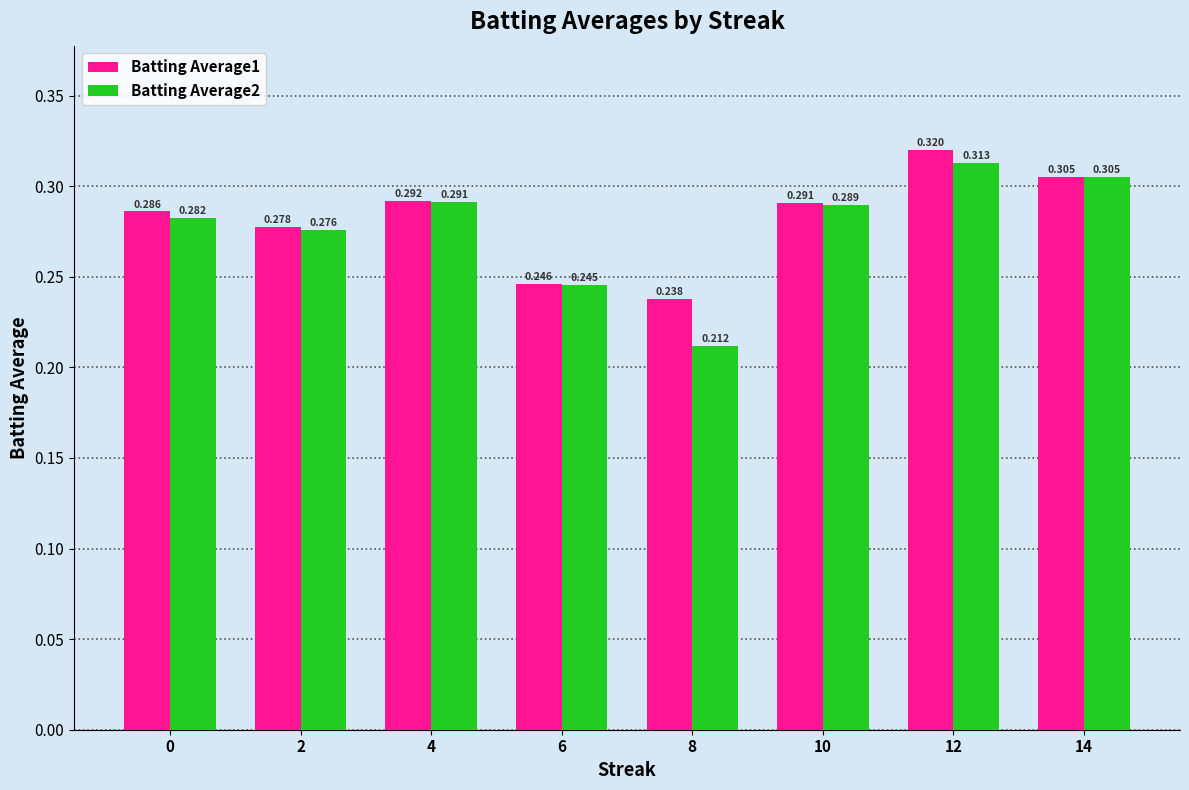

Is the value of Batting Average1 at 0 greater than the value of Batting Average2 at 8?

Yes